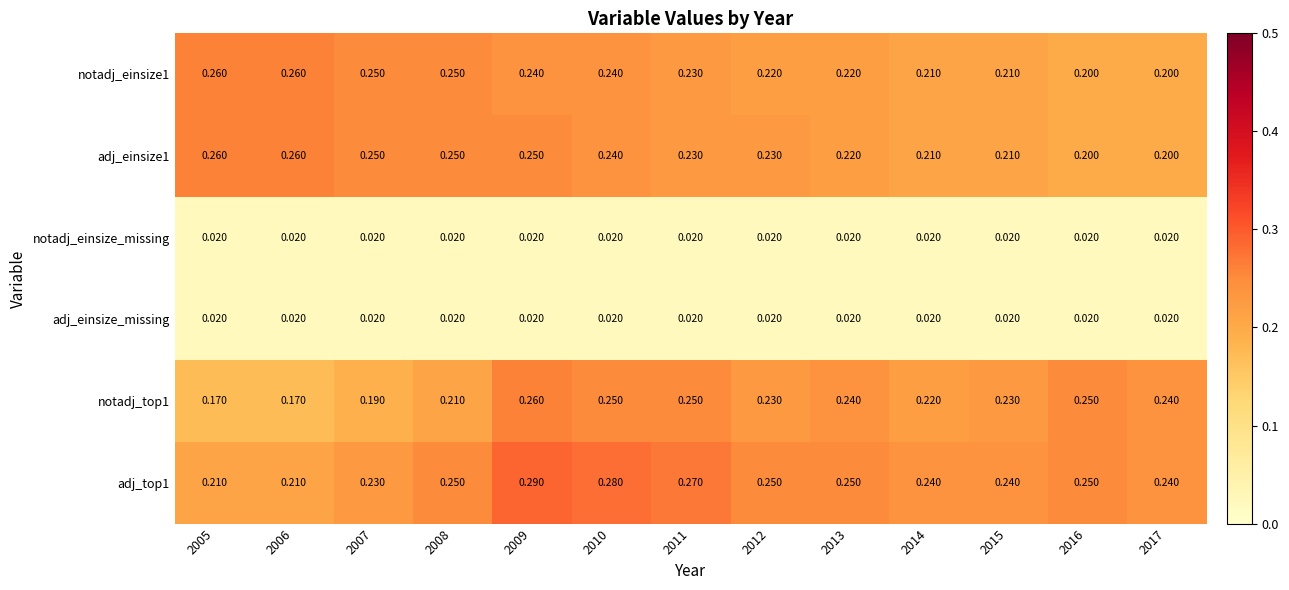

Is the value of notadj_einsize1 at 2006 greater than the value of notadj_top1 at 2014?

Yes